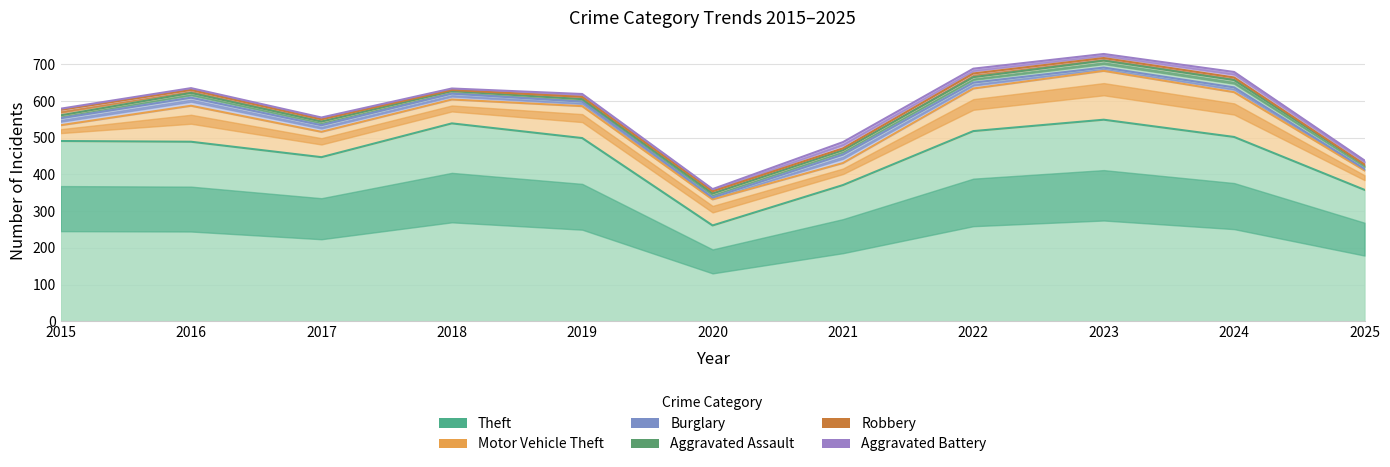

Where does the Robbery series first go above 6?

2015